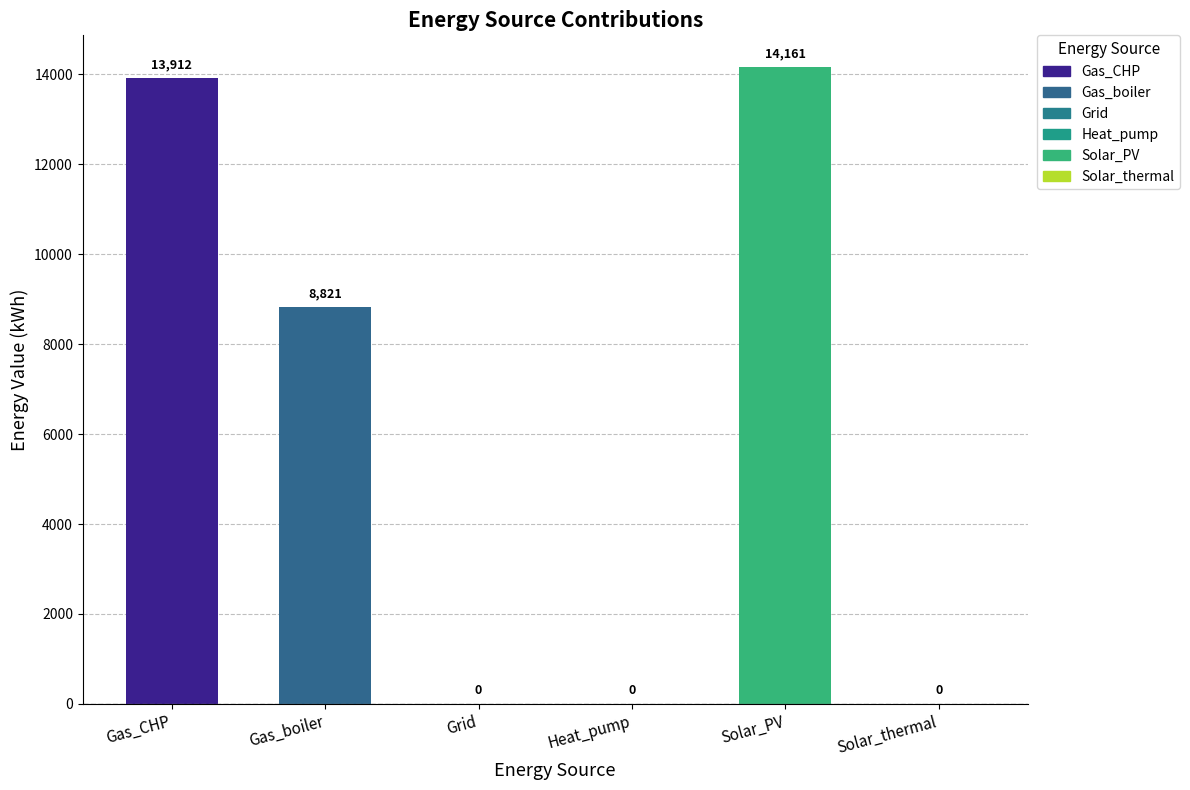

Which has a higher value, Solar_thermal or Gas_CHP?

Gas_CHP